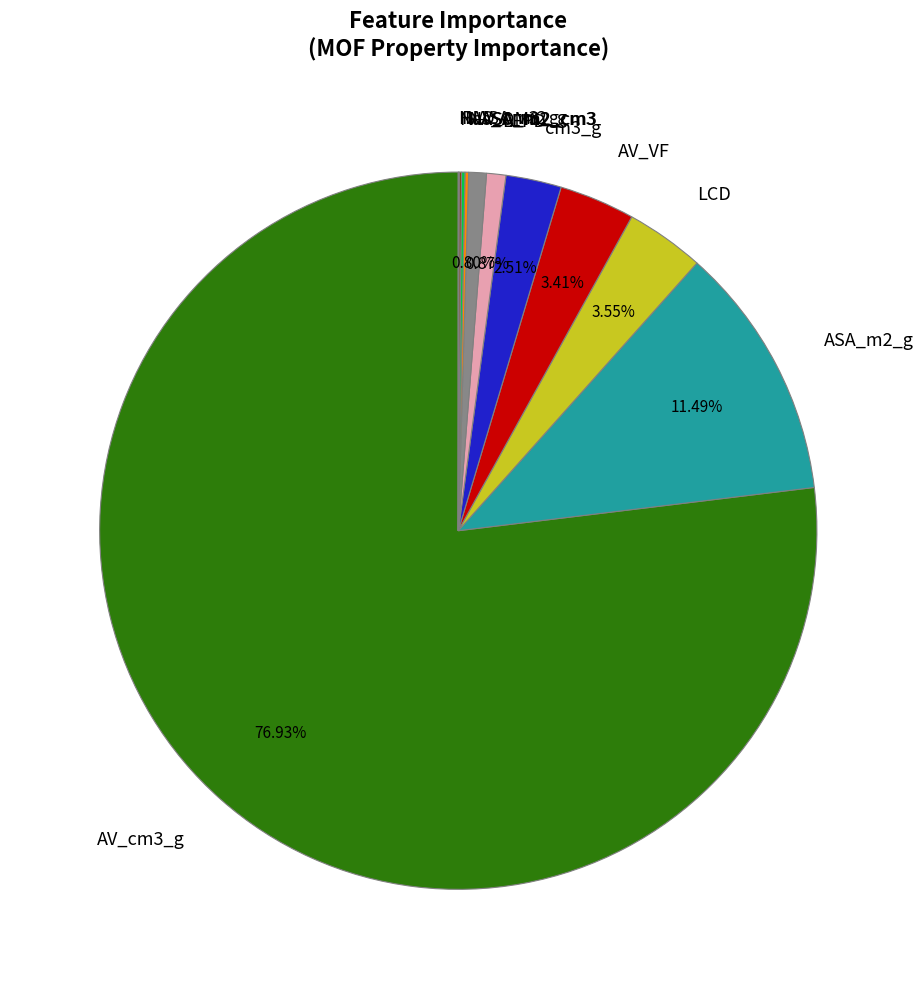

What is the majority slice?

AV_cm3_g